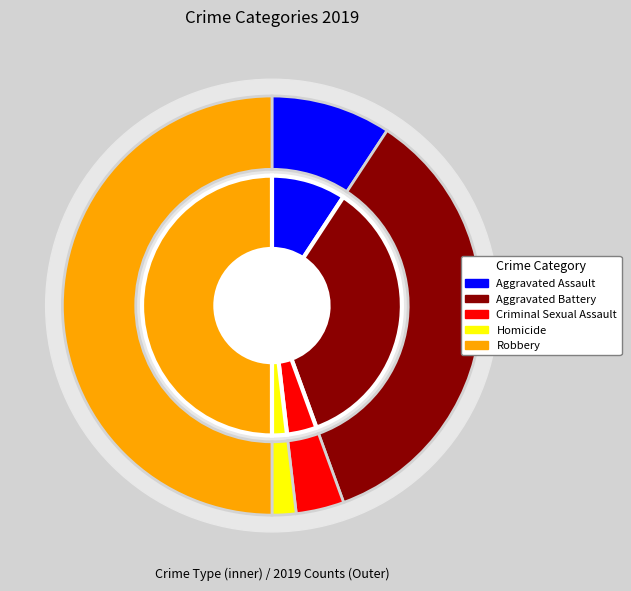

What is the change in value from Homicide to Robbery?

+26